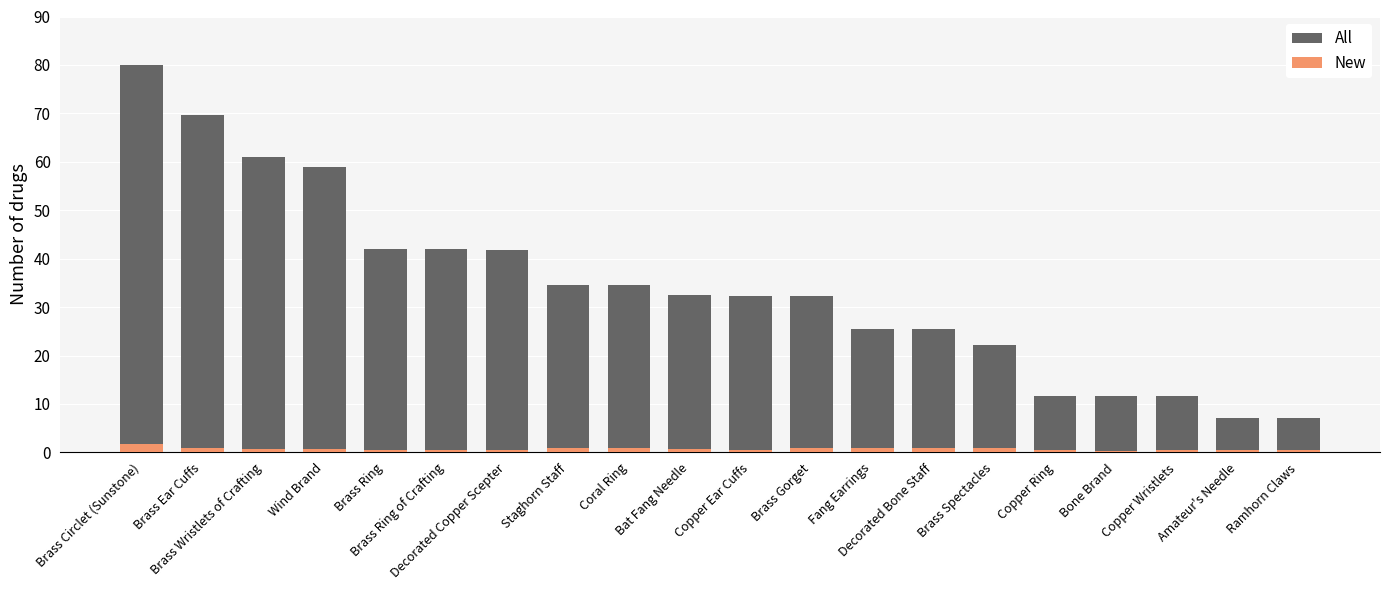

What position from the right is Brass Ear Cuffs?

19